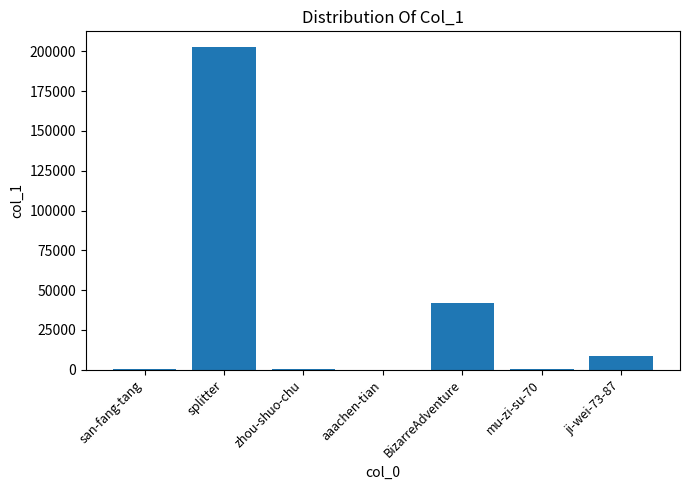

Are the bars horizontal?

No